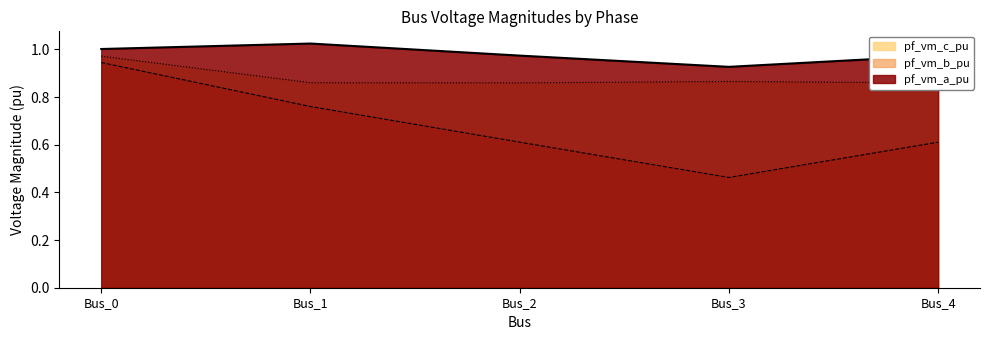

What is the value of the pf_vm_a_pu point at the 2nd from the left?

1.0